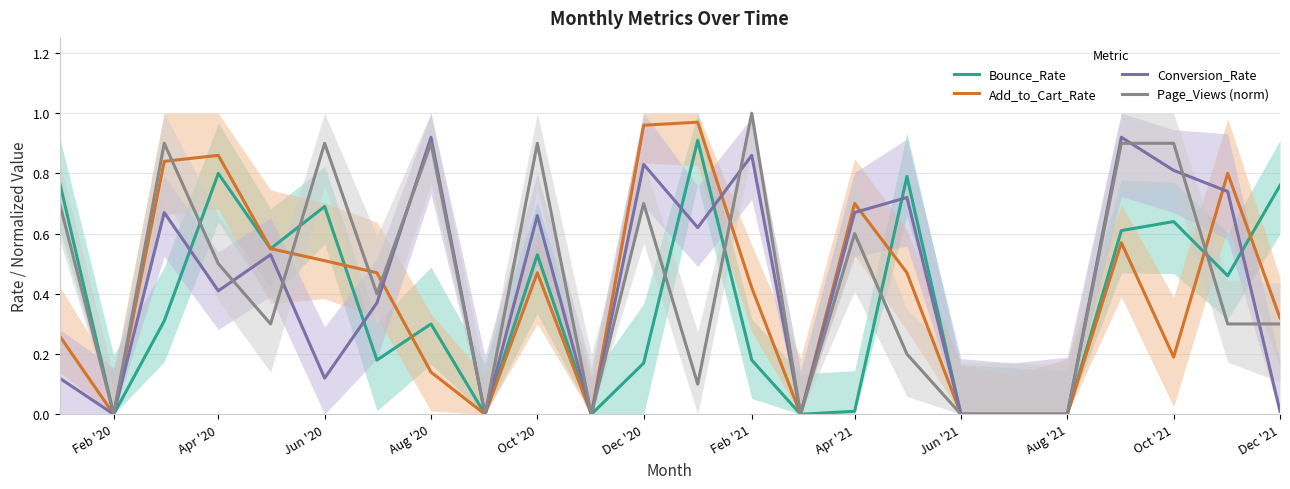

Is the value of Add_to_Cart_Rate at Oct '20 greater than the value of Bounce_Rate at Aug '21?

Yes